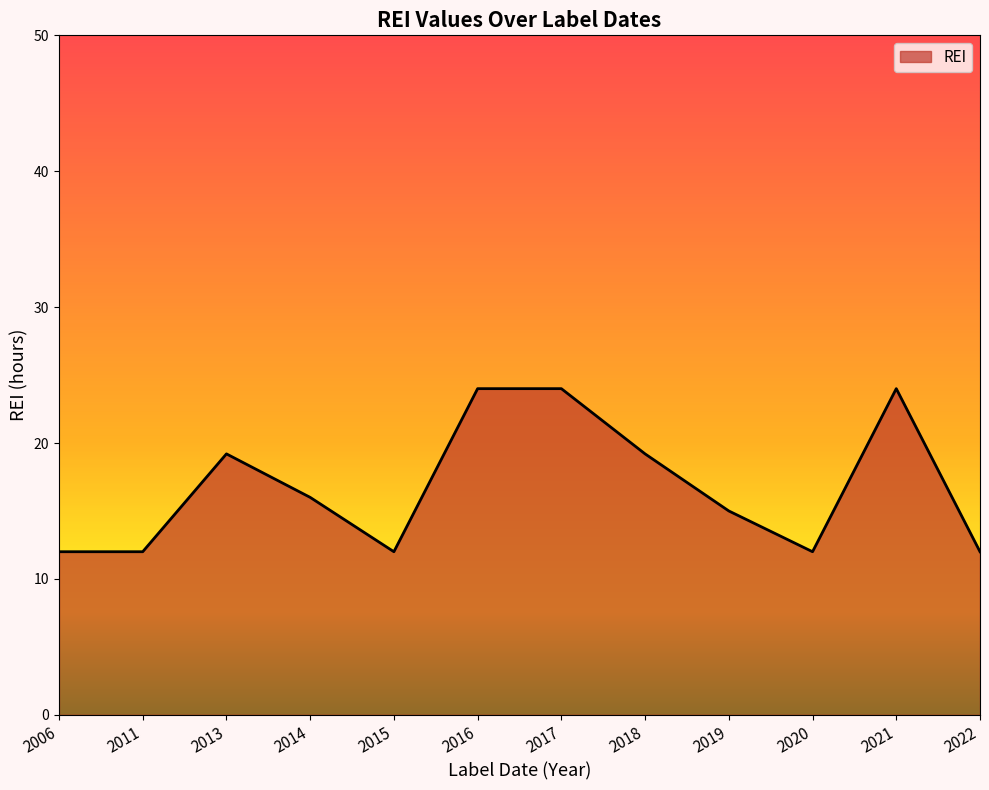

What is the maximum value shown in the chart?

24.0